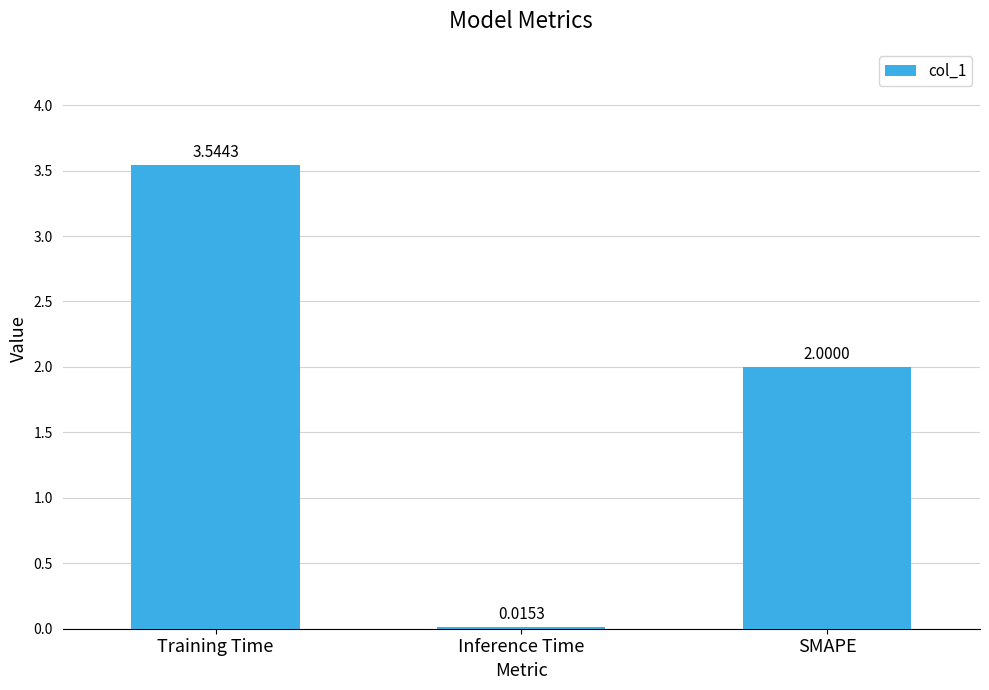

Where does the data first go above 2?

Training Time